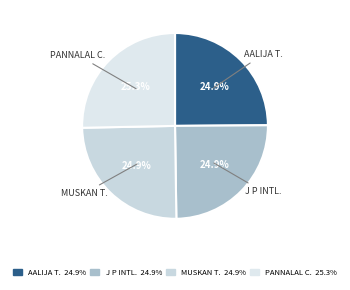

Count the number of slices in the pie.

4